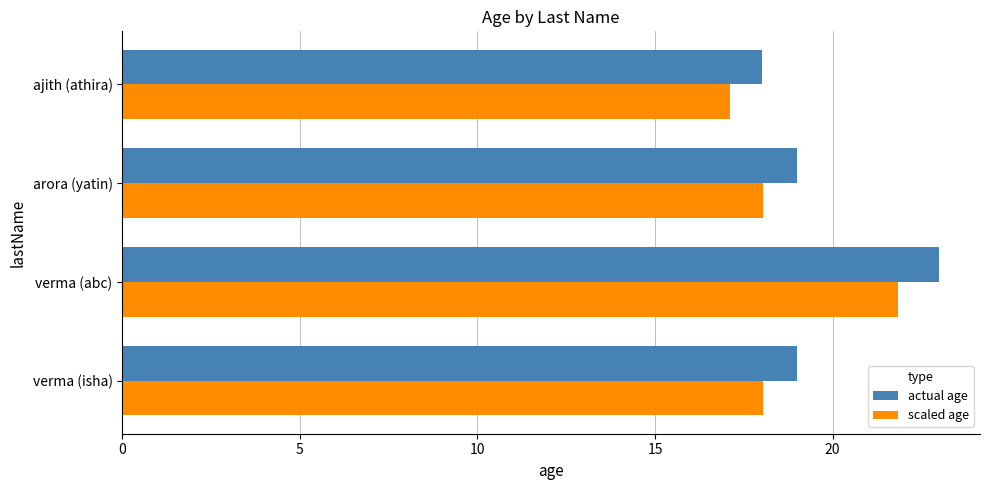

At which label does scaled age reach its peak?

verma (abc)